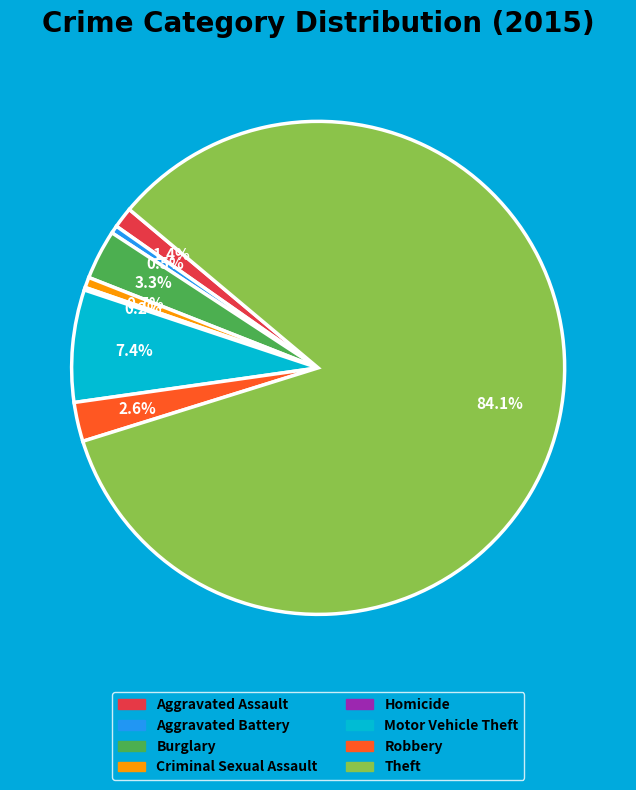

To the nearest percent, what portion does Criminal Sexual Assault represent?

1%